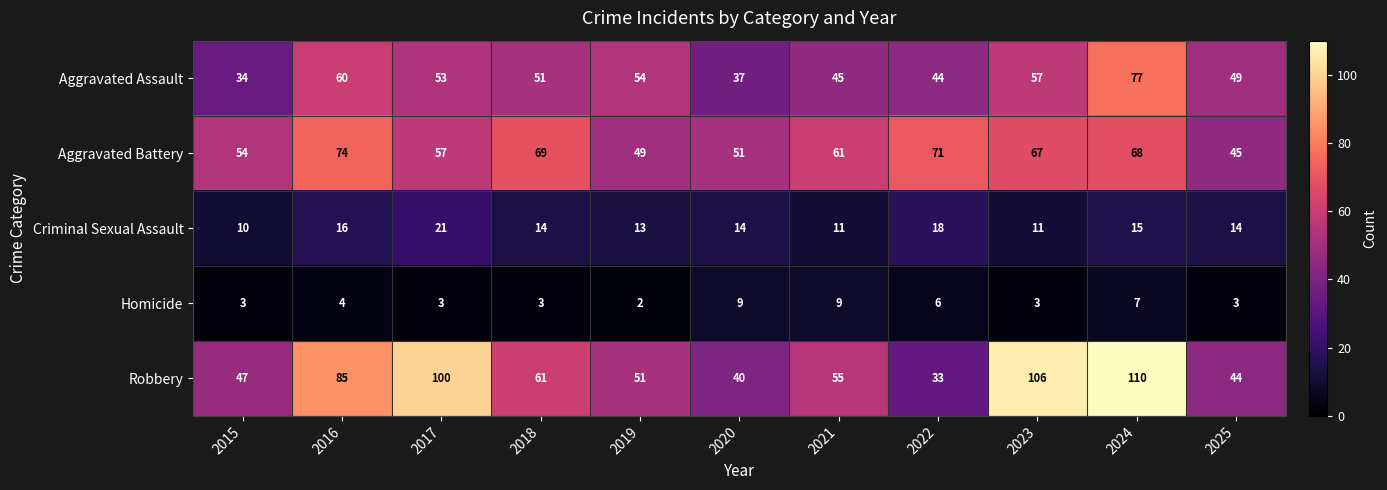

Which series changed the most between 2020 and 2022?

Aggravated Battery